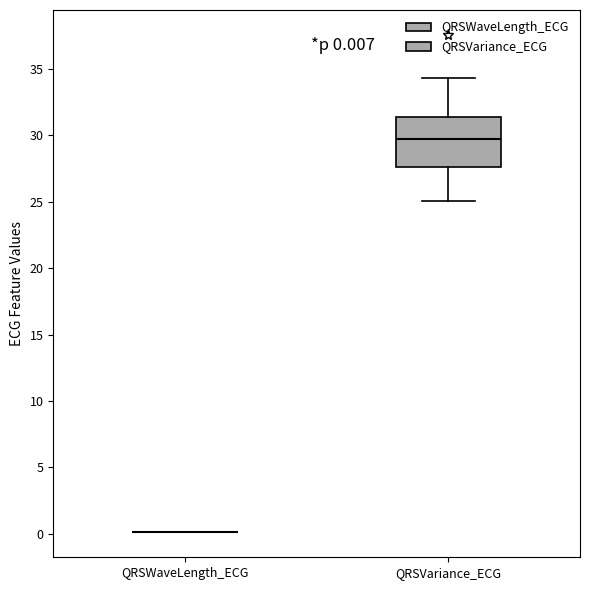

Which box is the tallest, from its lower edge to its upper edge?

QRSVariance_ECG